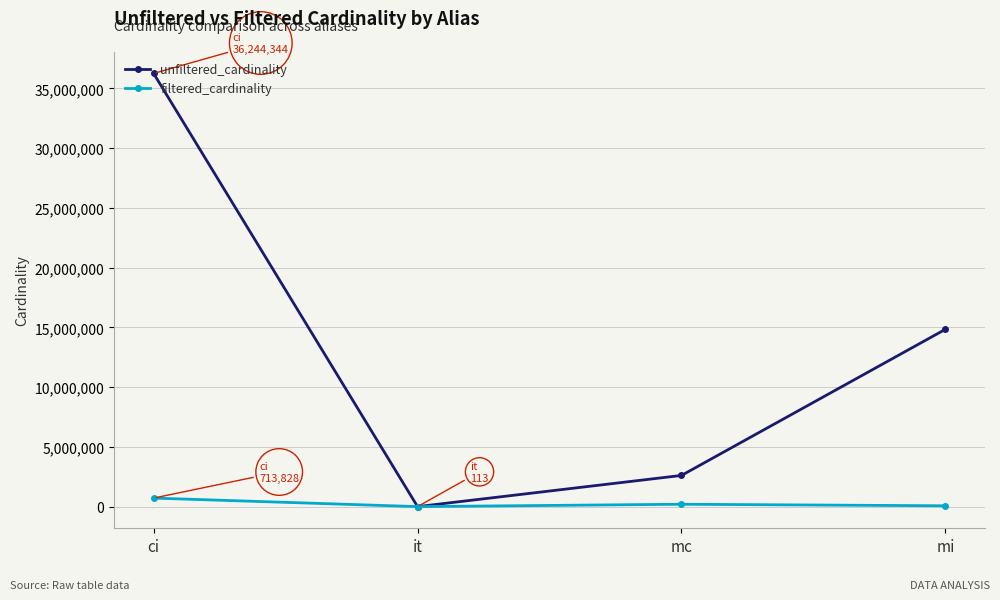

What is the value of the filtered_cardinality point at the 3rd from the left?

198519